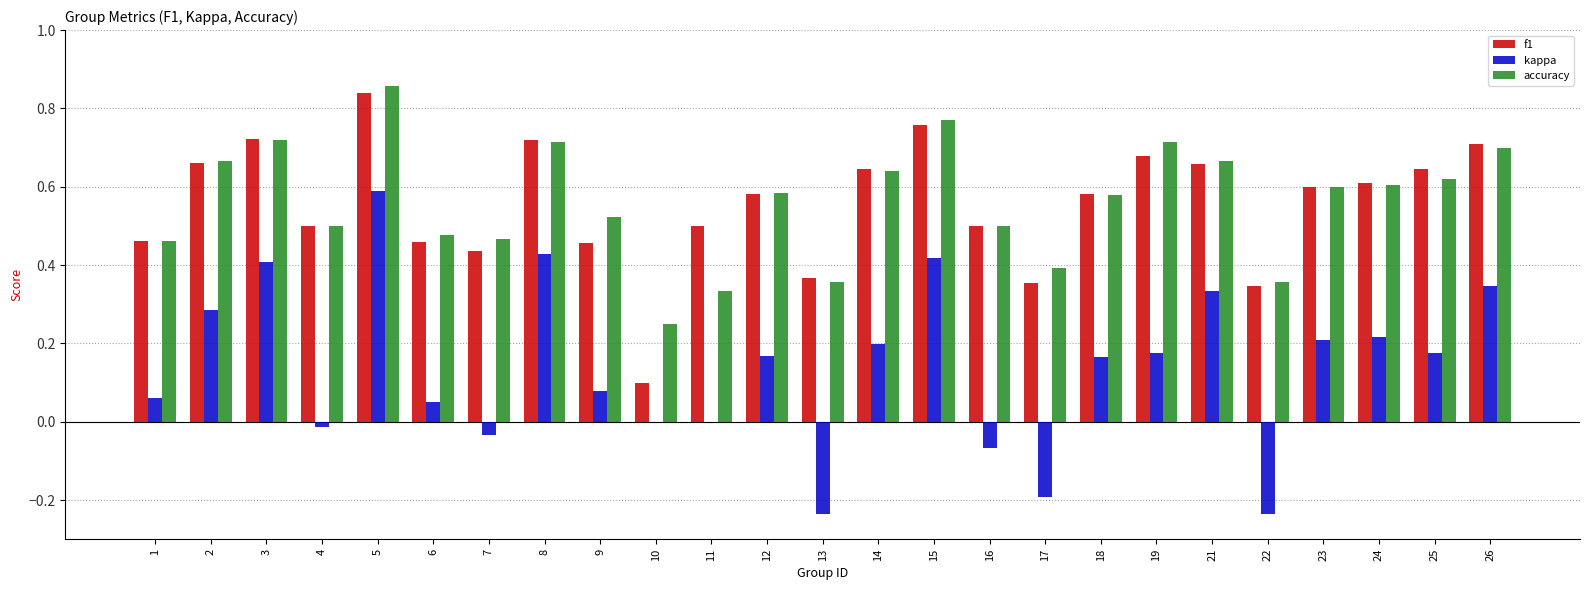

What is the sum of all accuracy values?

14.1